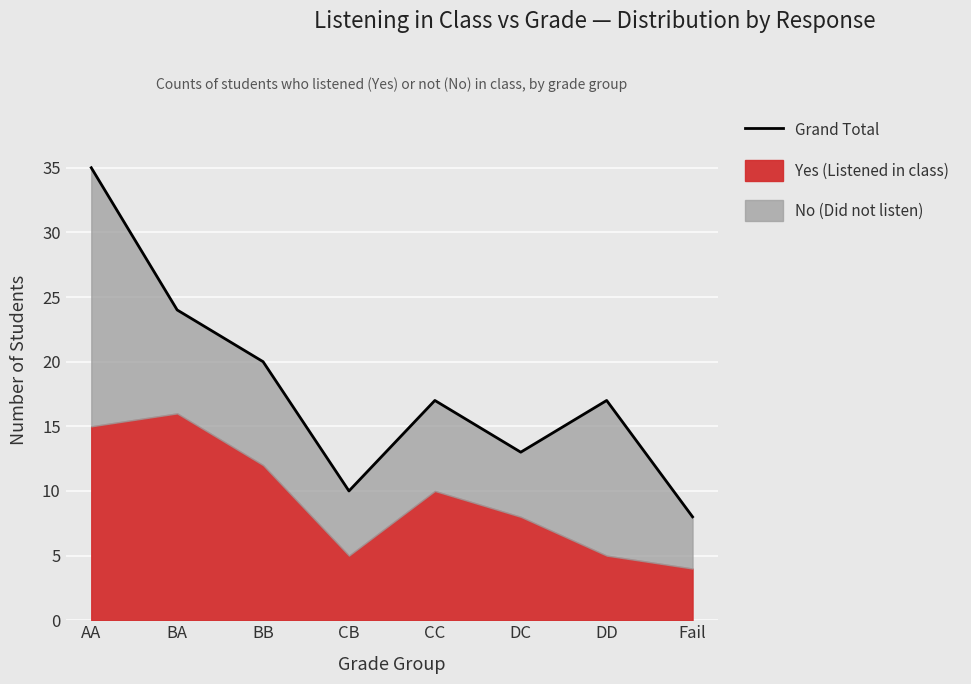

The chart shows a value of 17 at DD. True or false?

True